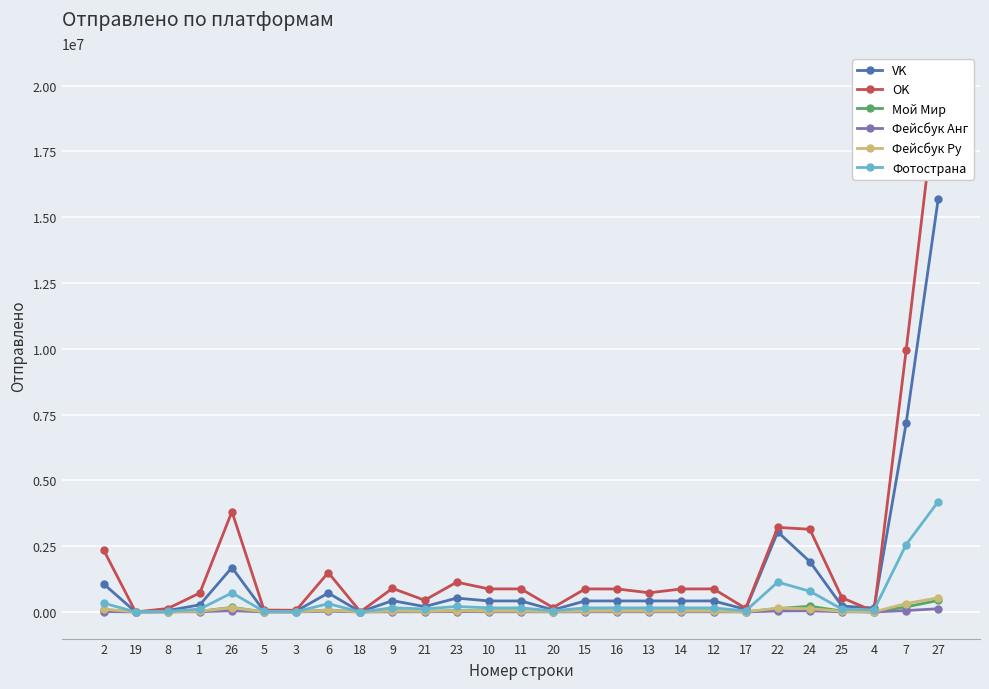

Reading left to right, list all the values displayed in this chart.

VK: 1068417	66	50521	272048	1687614	31716	33265	720777	4544	429563	204114	526373	418529	418650	78151	418499	418836	419263	417779	419252	96730	3042474	1913055	224406	150810	7177239	15708526
OK: 2362420	215	129928	721243	3813855	72060	65009	1496592	6474	896587	445638	1131373	876363	875922	166225	875503	873874	728044	873867	876809	136070	3214439	3141992	541472	21030	9948965	20238032
Мой Мир: 89815	0	5591	24794	173716	2494	2383	75480	168	43474	24529	50628	41487	41127	10075	41626	41521	41059	41181	40825	5973	127690	216924	33796	541	192306	438636
Фейсбук Анг: 16574	4	1451	8420	47585	675	539	29529	165	7089	6284	15163	6800	6812	2601	6819	6848	6837	6863	6806	1732	37526	42585	6529	214	52812	122298
Фейсбук Ру: 103489	4	5579	25971	160352	2771	2293	67622	608	34432	21032	44759	31864	31813	10610	32227	31961	31686	31925	31796	6104	147537	126148	22678	1155	321203	538950
Фотострана: 337085	52	20057	111011	724774	19932	13241	312882	937	157395	114088	208207	153908	153041	46547	153172	154659	153822	154153	154356	40917	1133395	787549	105777	79070	2559510	4197159